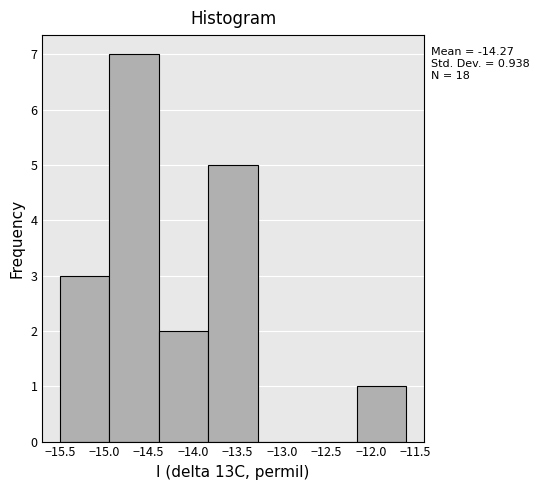

Which range on the x-axis has the tallest bar?

-14.95 to -14.40